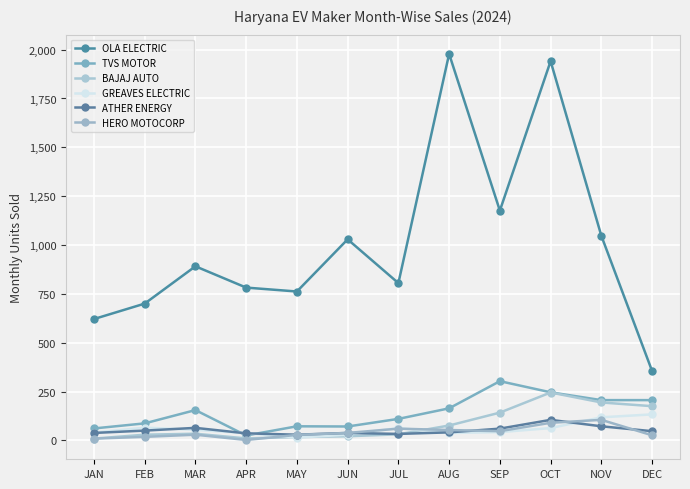

Between MAR and SEP, which is larger?

SEP